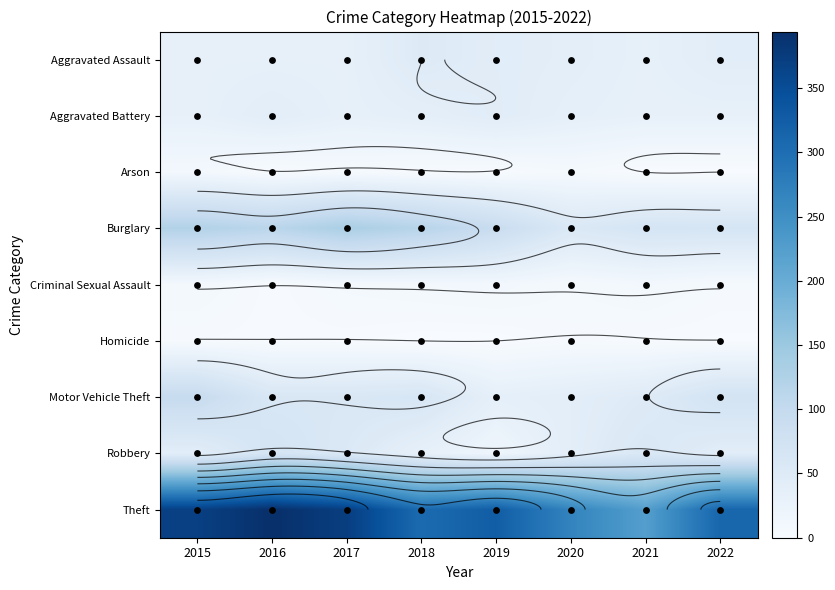

Which label corresponds to the smallest value in the chart?

2021